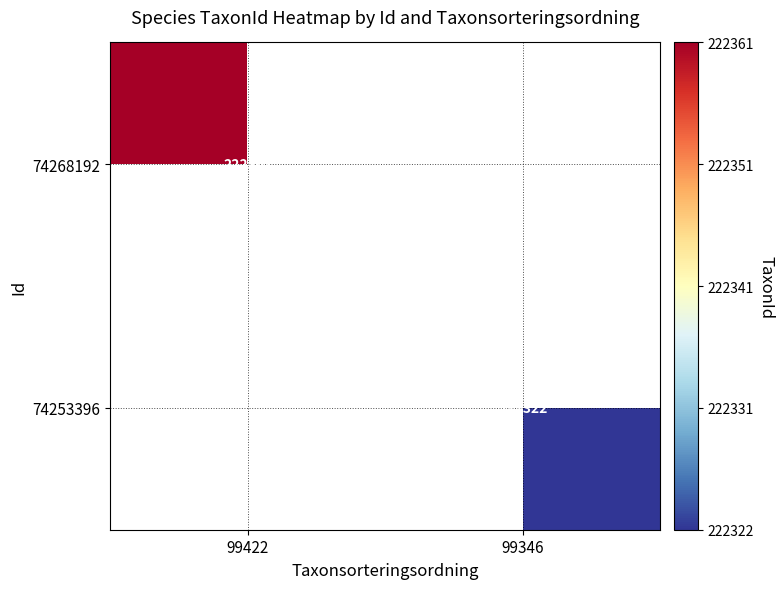

What is the spread (max minus min) of values at 99346?

222322